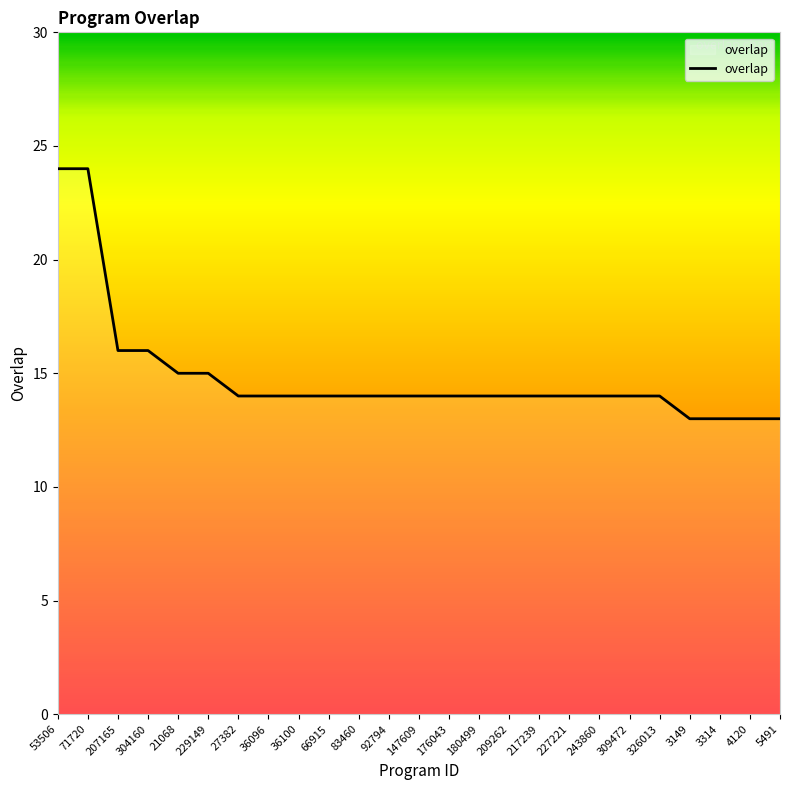

Between 4120 and 209262, which is larger?

209262